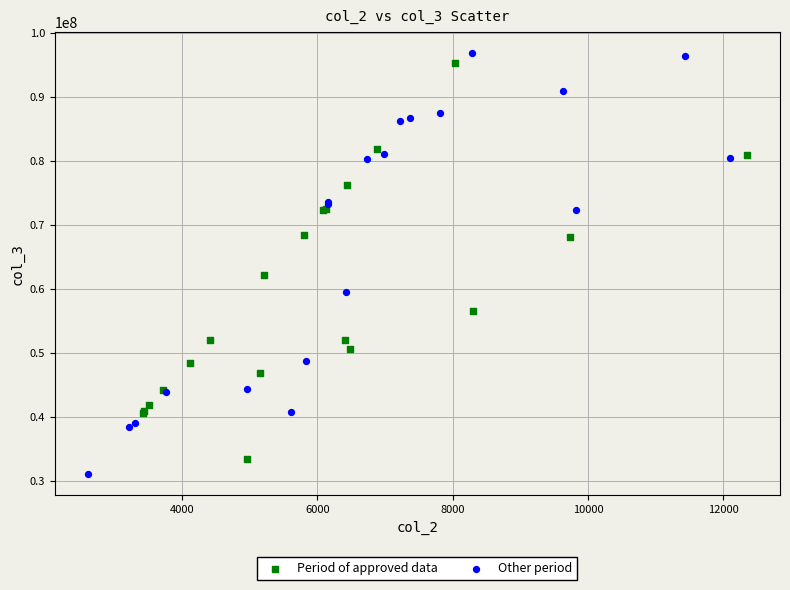

Which series reaches the minimum Y coordinate?

Other period